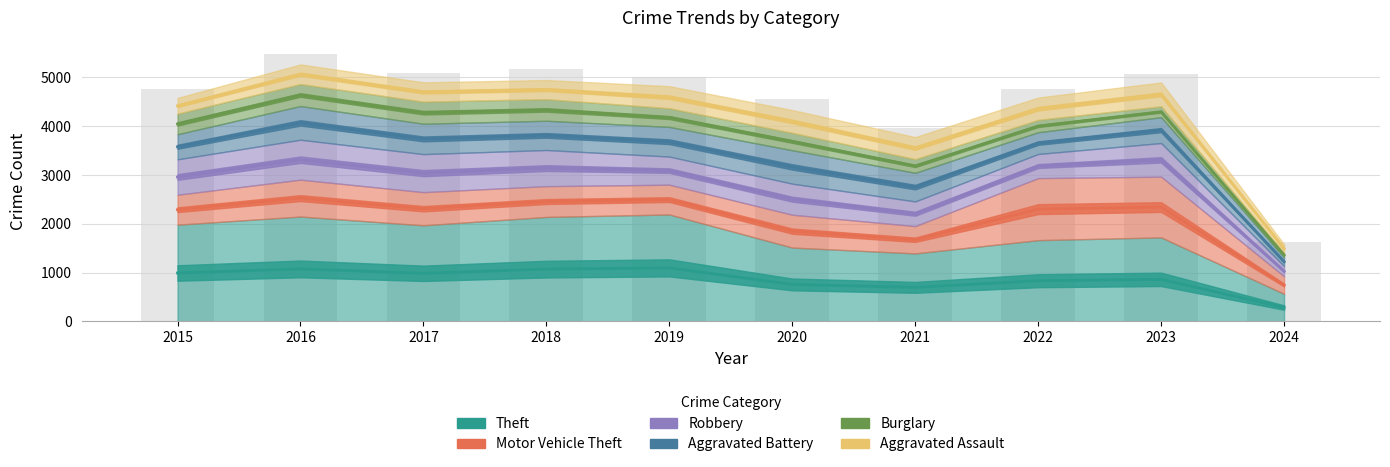

The Aggravated Battery series shows 4933.6 at 2019. True or false?

False